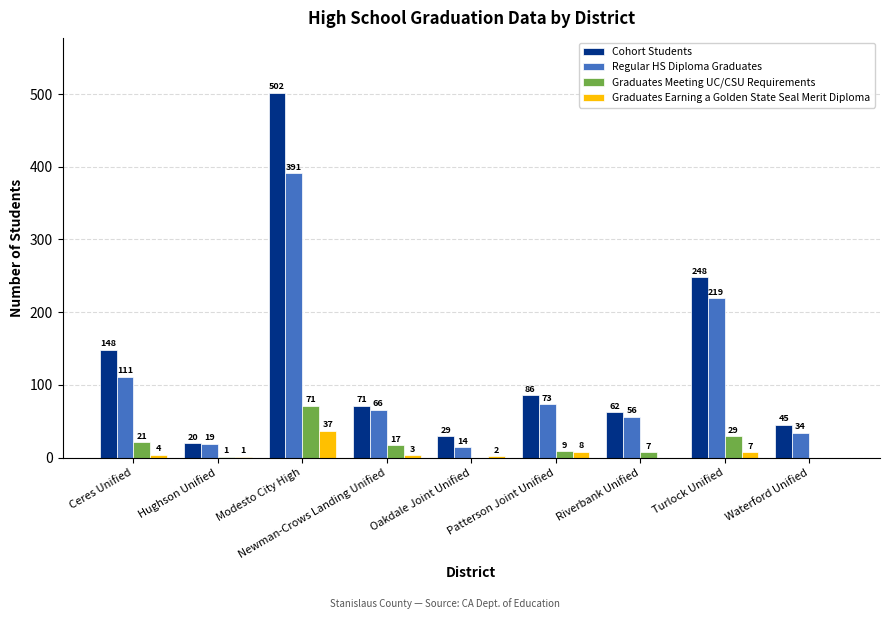

Reading left to right, what are all the values shown in this chart?

Cohort Students: Ceres Unified=148	Hughson Unified=20	Modesto City High=502	Newman-Crows Landing Unified=71	Oakdale Joint Unified=29	Patterson Joint Unified=86	Riverbank Unified=62	Turlock Unified=248	Waterford Unified=45
Regular HS Diploma Graduates: Ceres Unified=111	Hughson Unified=19	Modesto City High=391	Newman-Crows Landing Unified=66	Oakdale Joint Unified=14	Patterson Joint Unified=73	Riverbank Unified=56	Turlock Unified=219	Waterford Unified=34
Graduates Meeting UC/CSU Requirements: Ceres Unified=21	Hughson Unified=1	Modesto City High=71	Newman-Crows Landing Unified=17	Oakdale Joint Unified=0	Patterson Joint Unified=9	Riverbank Unified=7	Turlock Unified=29	Waterford Unified=0
Graduates Earning a Golden State Seal Merit Diploma: Ceres Unified=4	Hughson Unified=1	Modesto City High=37	Newman-Crows Landing Unified=3	Oakdale Joint Unified=2	Patterson Joint Unified=8	Riverbank Unified=0	Turlock Unified=7	Waterford Unified=0